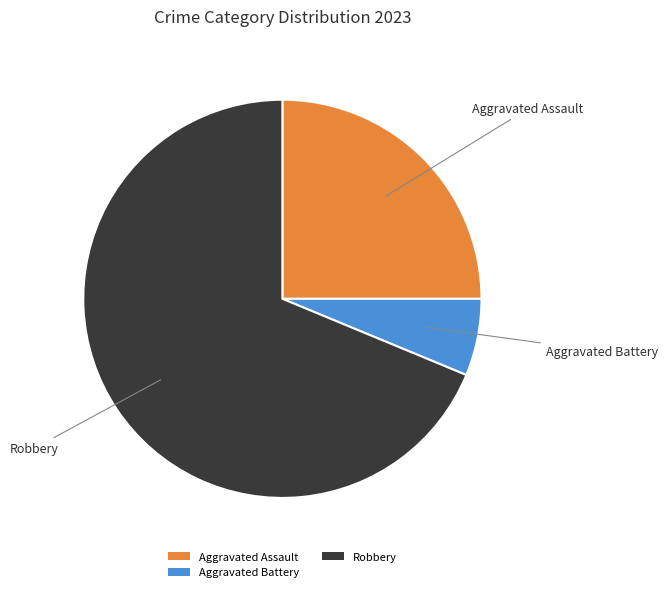

How many segments does this pie chart have?

3